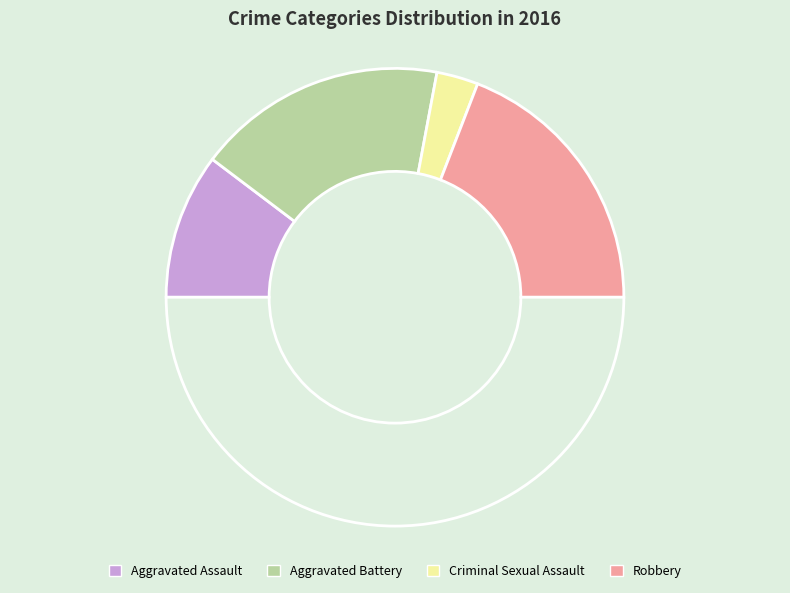

How many slices are in this pie chart?

5